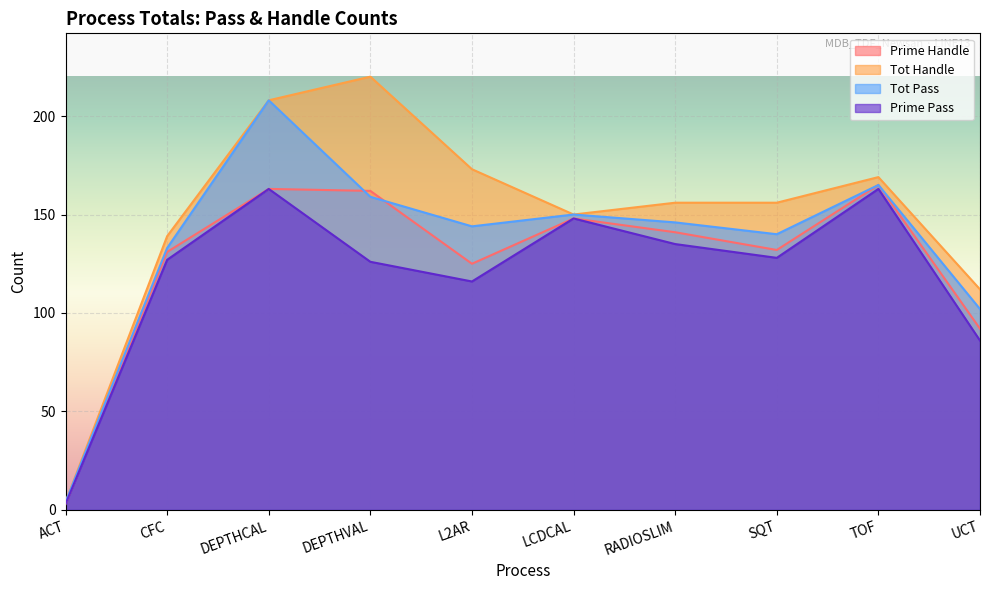

Reading left to right, extract all data points from this chart.

Prime Handle: 3	131	163	162	125	148	141	132	165	92
Tot Handle: 4	139	208	220	173	150	156	156	169	112
Tot Pass: 4	133	208	159	144	150	146	140	165	102
Prime Pass: 3	127	163	126	116	148	135	128	163	86